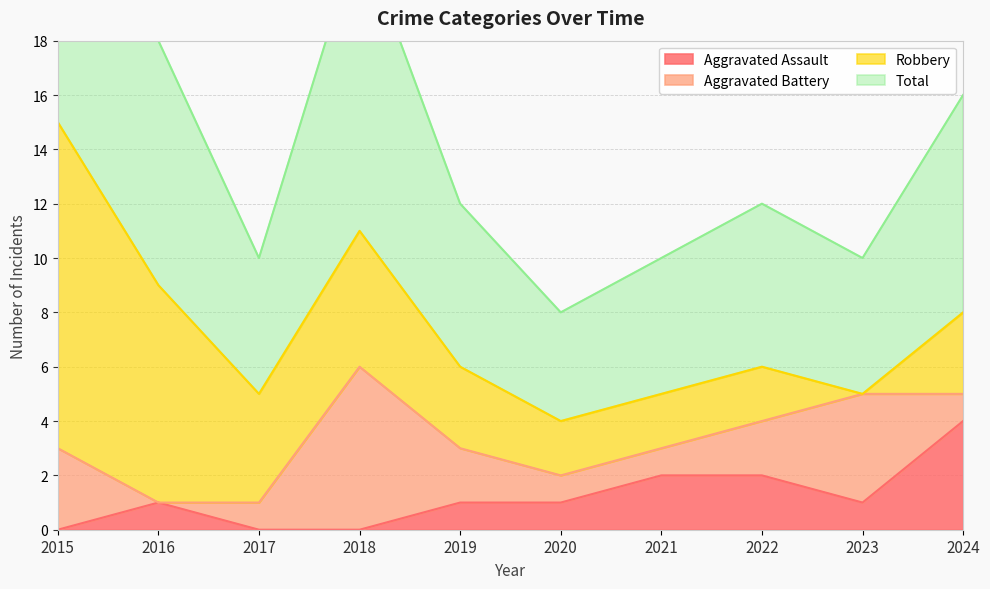

How many categories are shown in the chart?

10